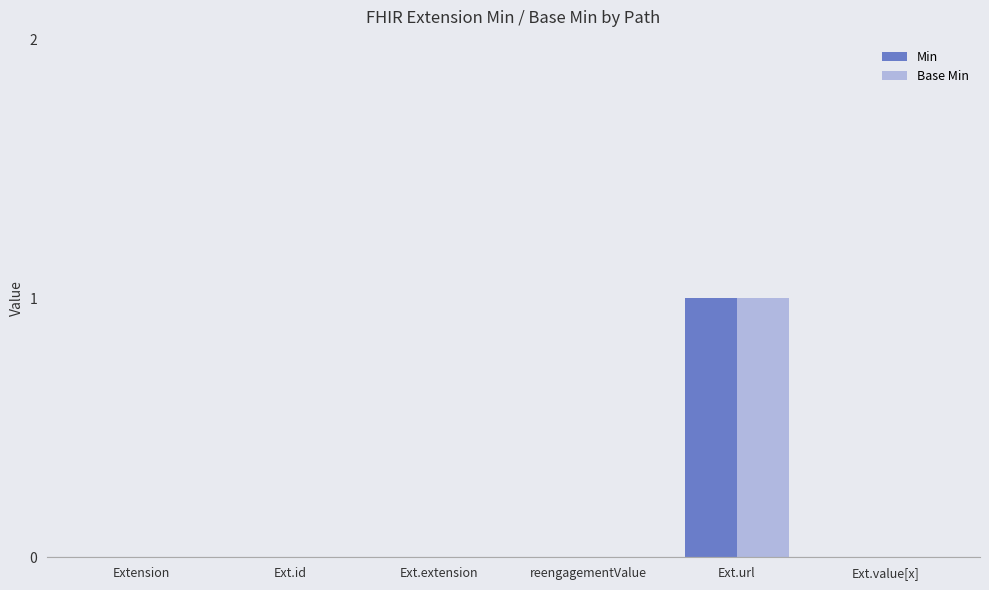

The Min series shows 0 at Extension. True or false?

True